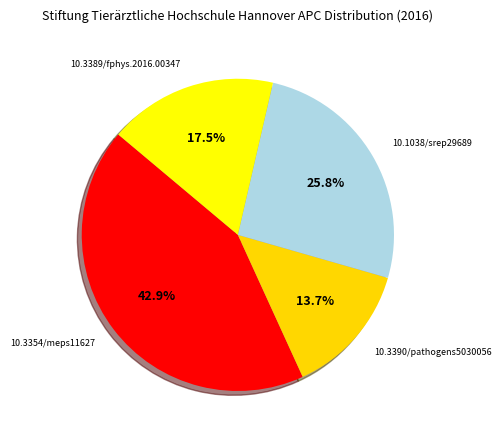

What is the total percentage of 10.3390/pathogens5030056 and 10.3354/meps11627?

56.7%